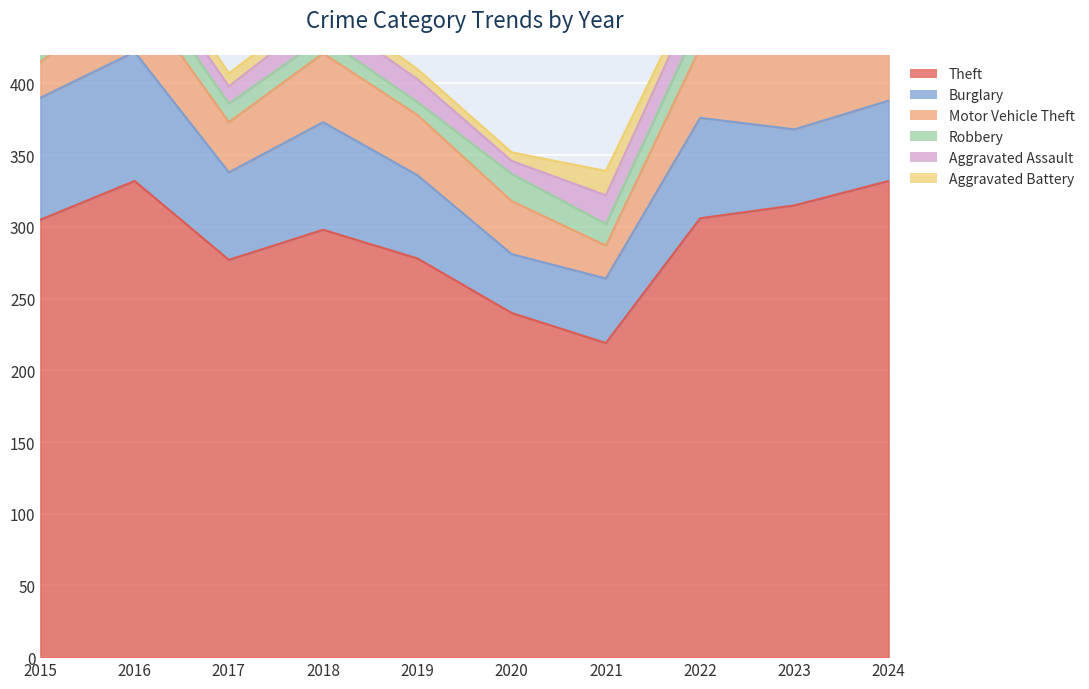

What are all the series names shown in the legend?

Theft, Burglary, Motor Vehicle Theft, Robbery, Aggravated Assault, Aggravated Battery